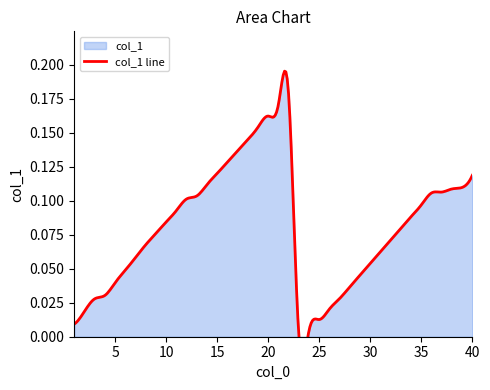

True or false: there are more than 0 points higher than both neighbors.

True